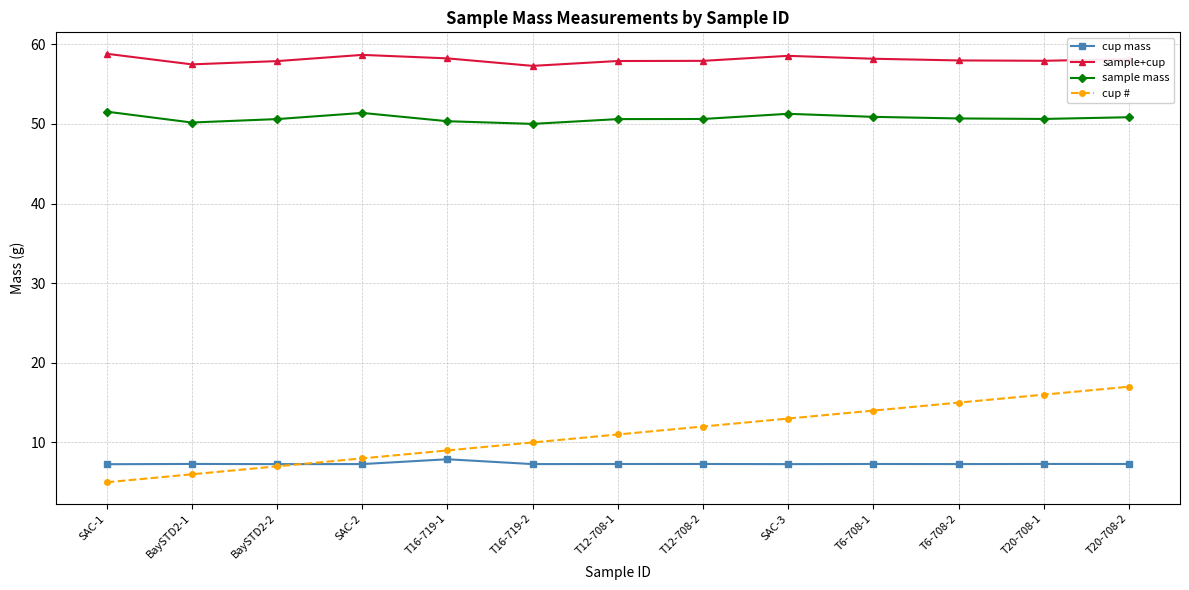

What is the difference between the sample mass values at SAC-1 and SAC-2?

0.2